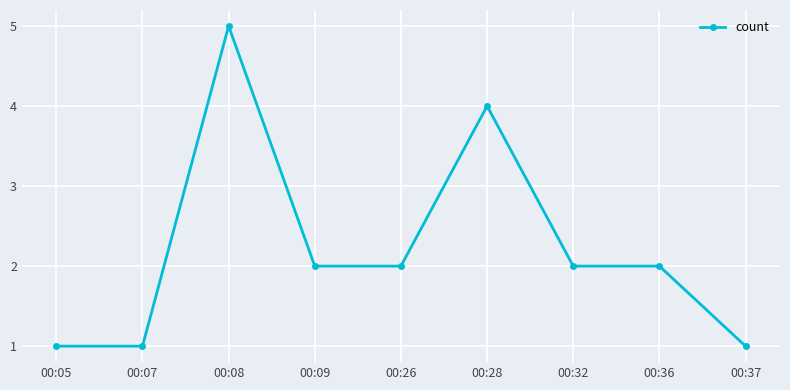

What is the smallest value displayed?

1